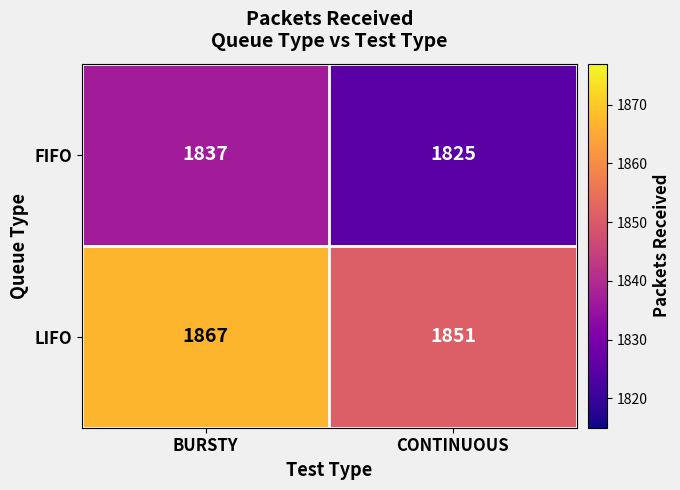

Read the LIFO value at BURSTY, to the nearest 10.

1870